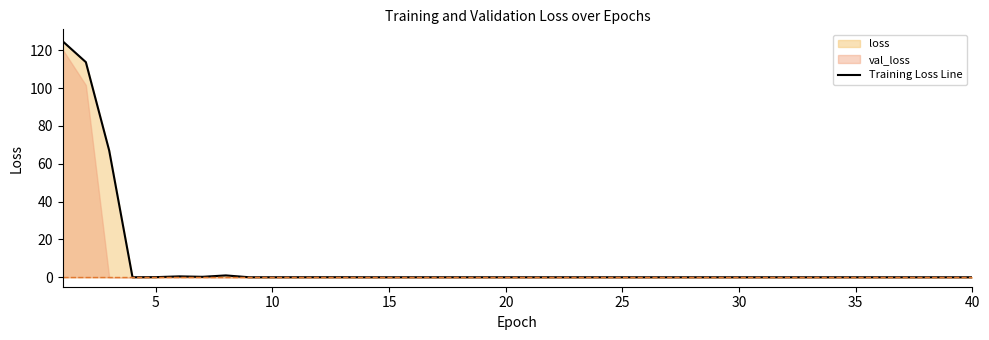

True or false: there are more than 0 points higher than both neighbors.

True